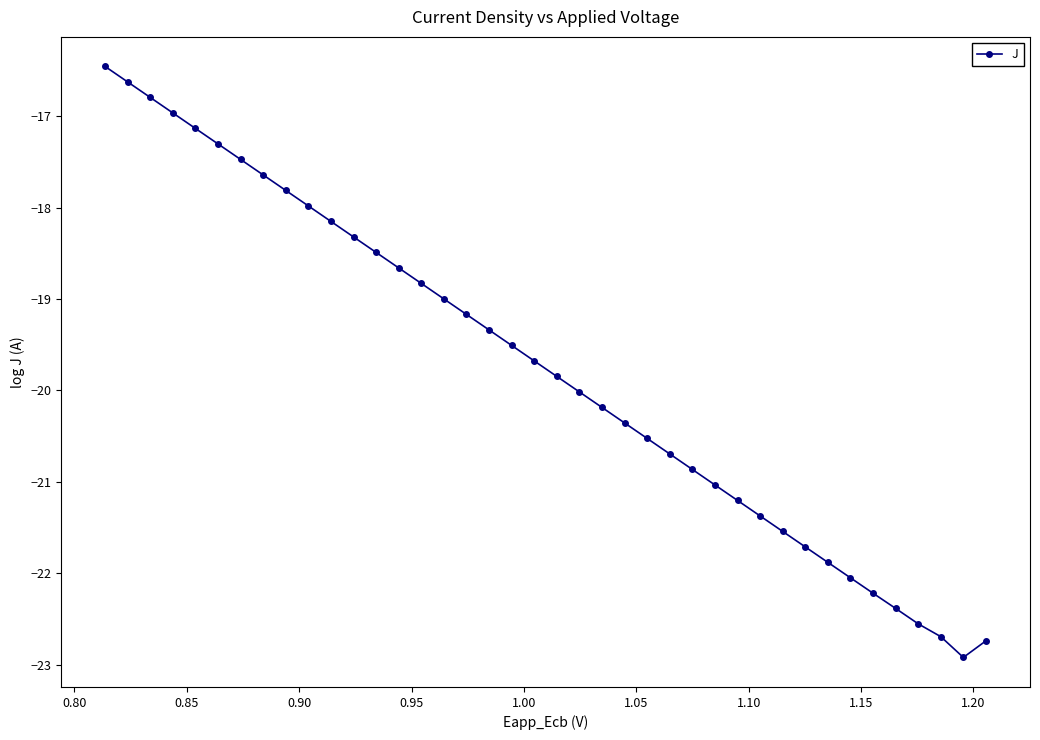

What is the greatest value displayed?

-16.5